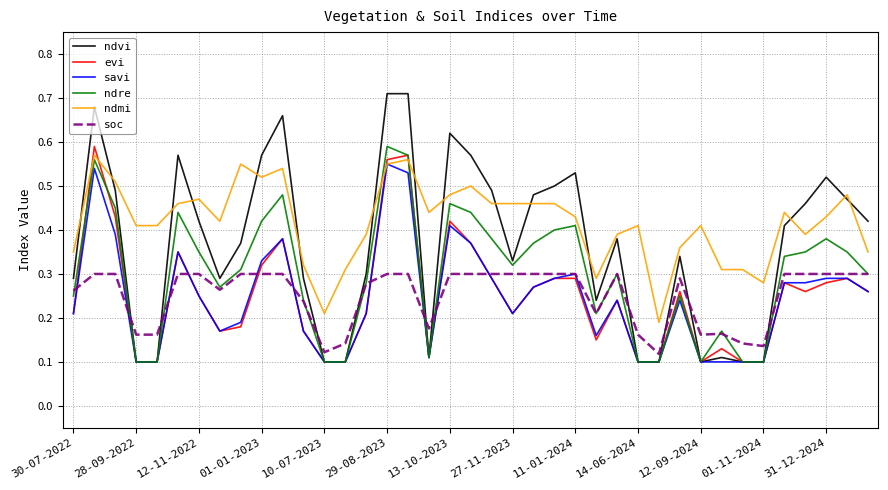

Which series has the largest range (max minus min)?

ndvi